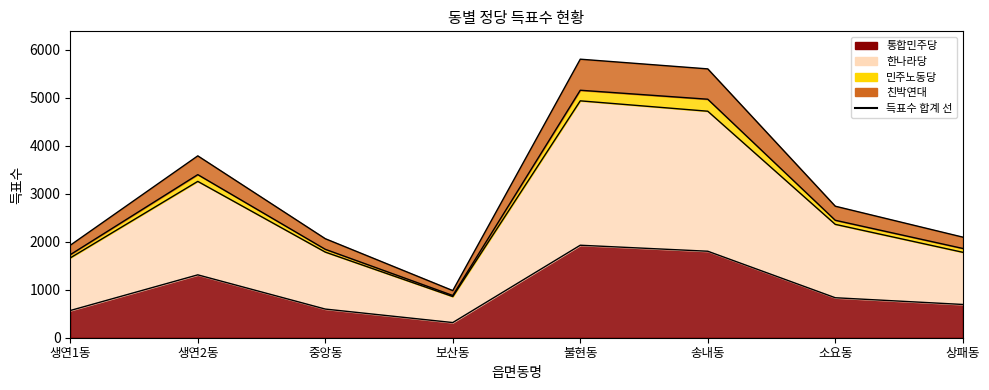

What are all the series names shown in the legend?

통합민주당, 한나라당, 민주노동당, 친박연대